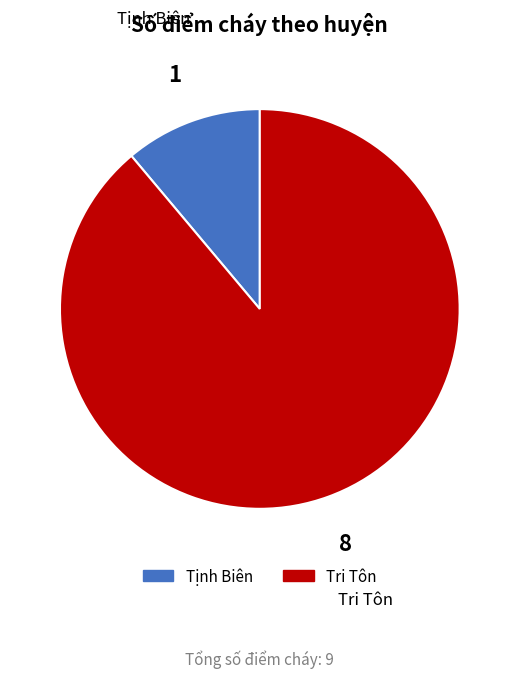

Rank the categories by value from lowest to highest.

Tịnh Biên, Tri Tôn